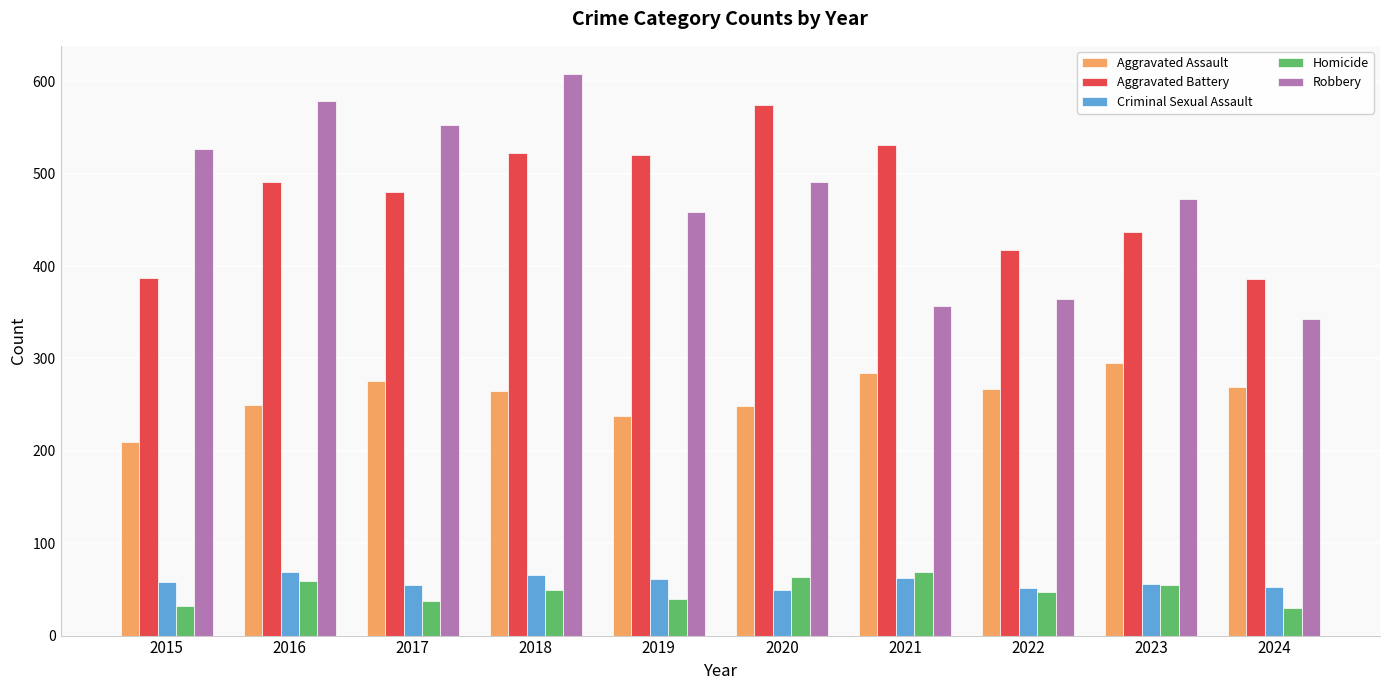

What is the difference between the maximum and minimum values in the Aggravated Battery series?

188